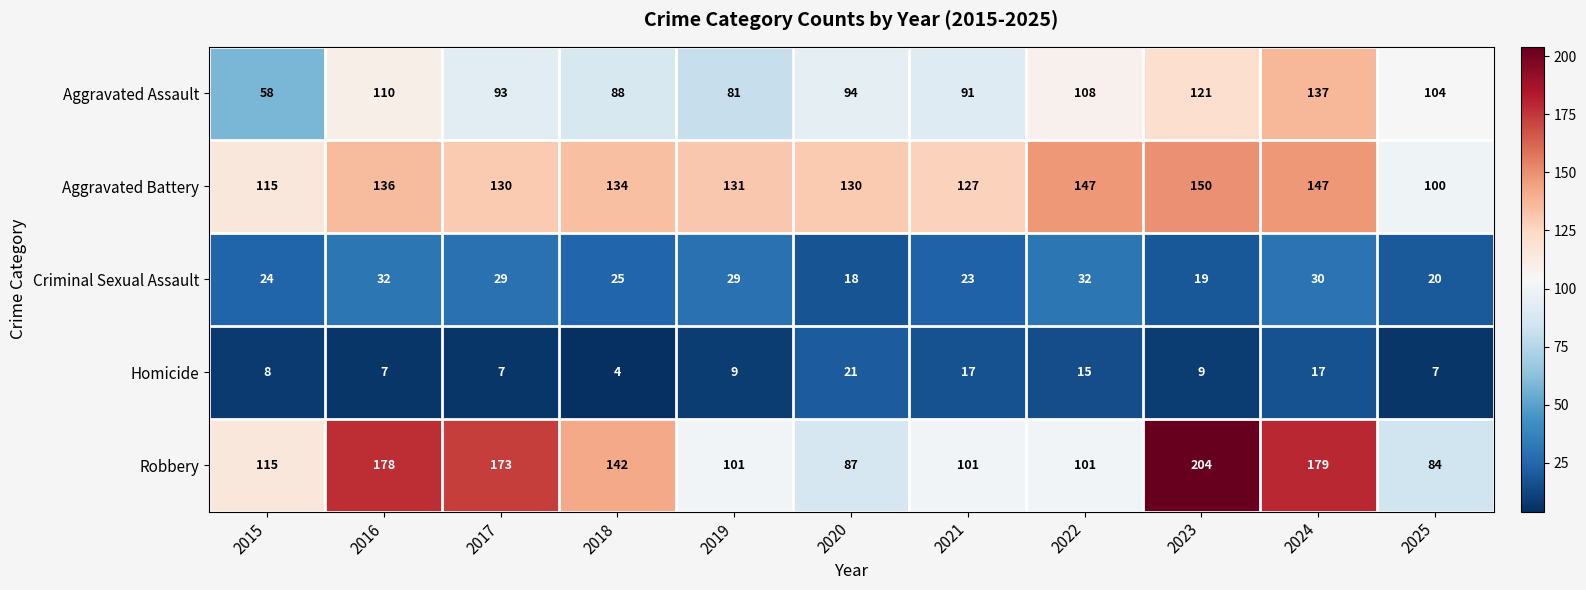

How many distinct data groups are displayed?

5